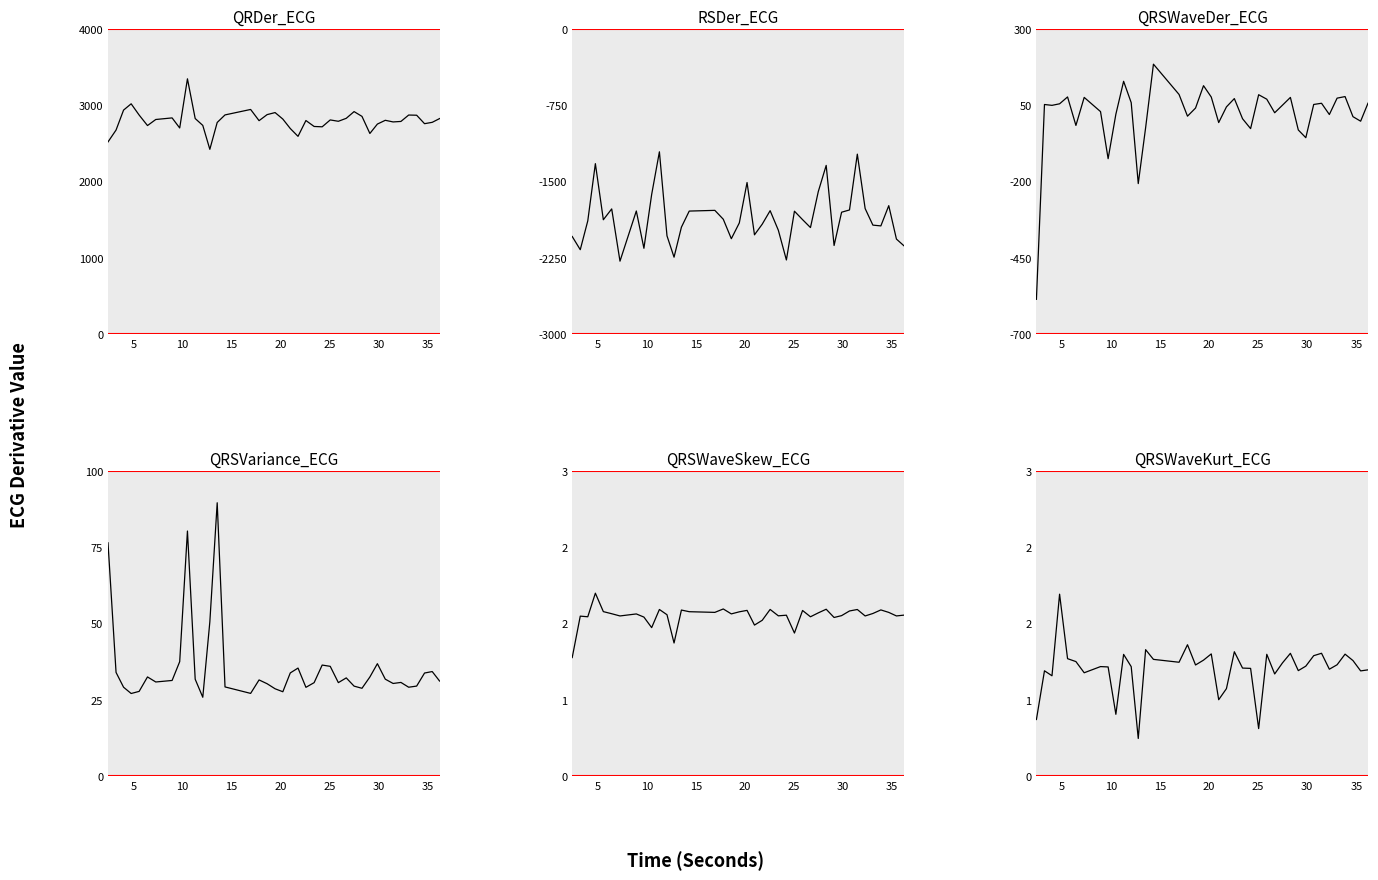

What is the maximum value shown in the chart?

3346.4